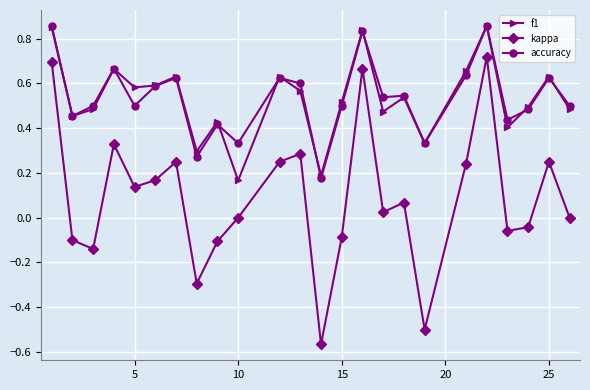

Which series has the widest spread of values?

kappa